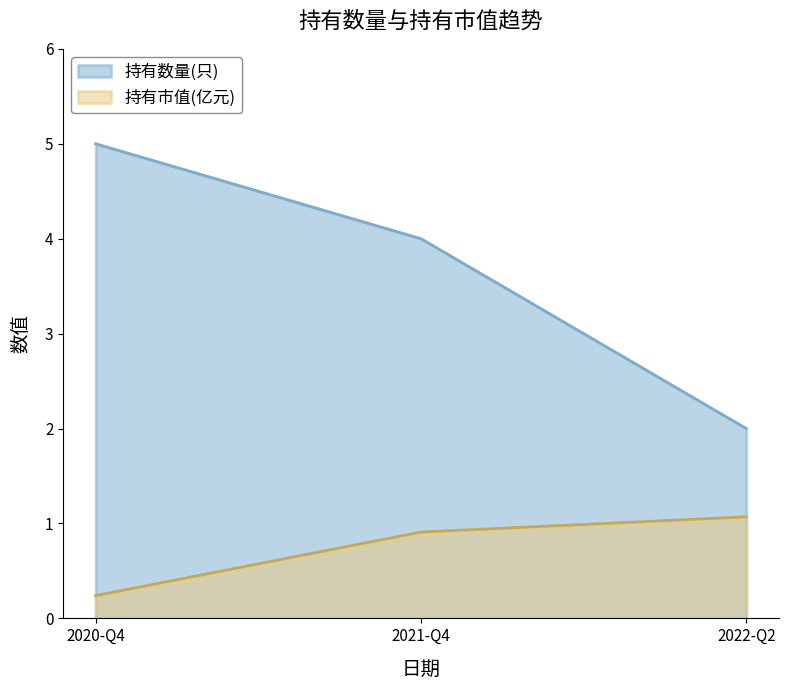

What are all the series names shown in the legend?

持有数量(只), 持有市值(亿元)